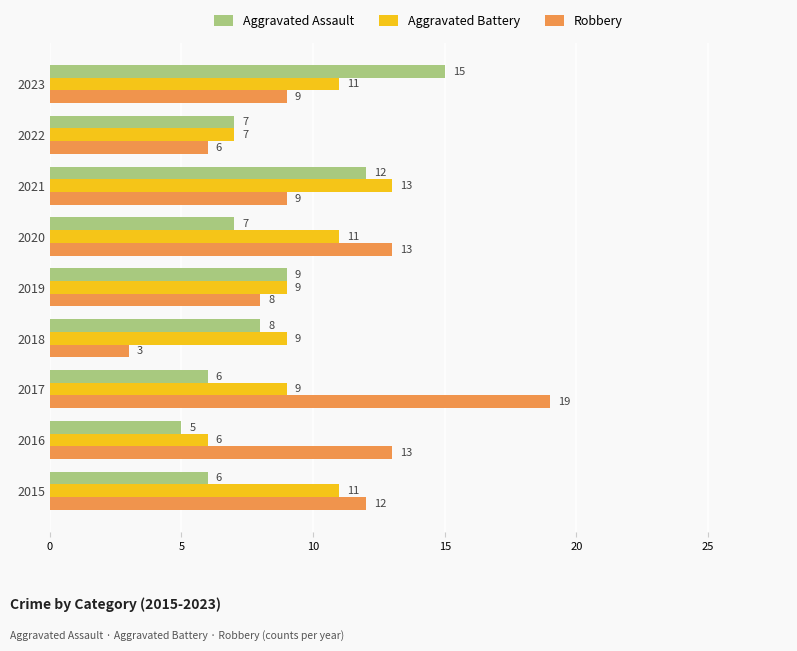

Is the value of Aggravated Assault at 2021 greater than the value of Aggravated Battery at 2023?

Yes